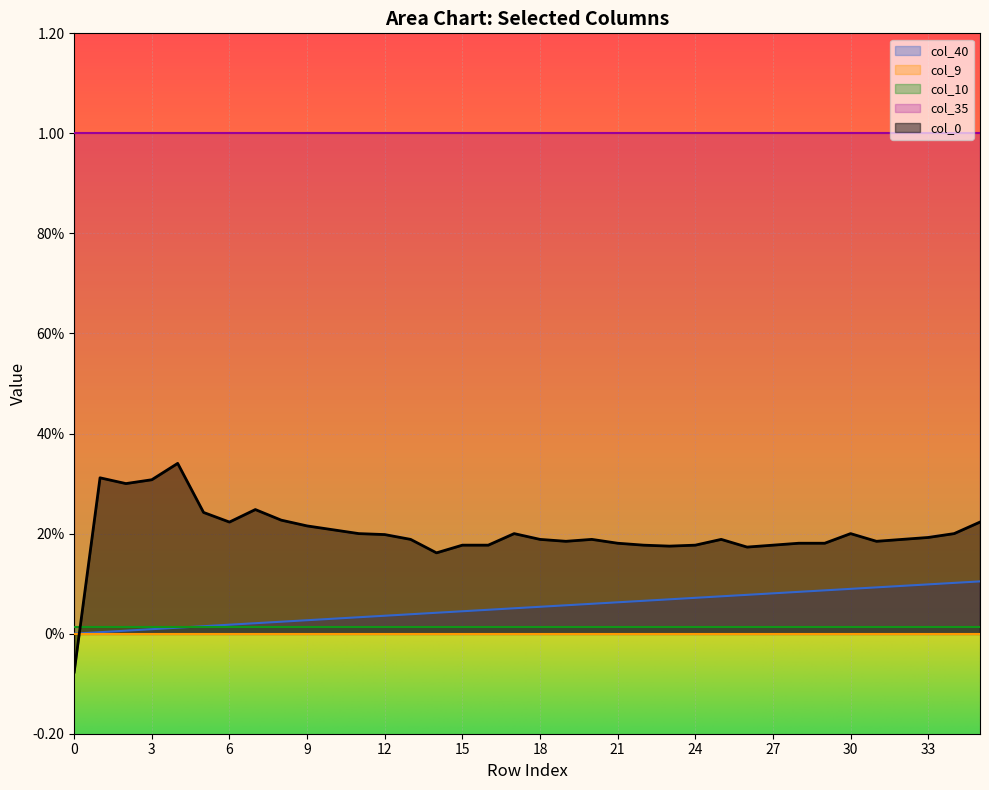

How many distinct data groups are displayed?

5